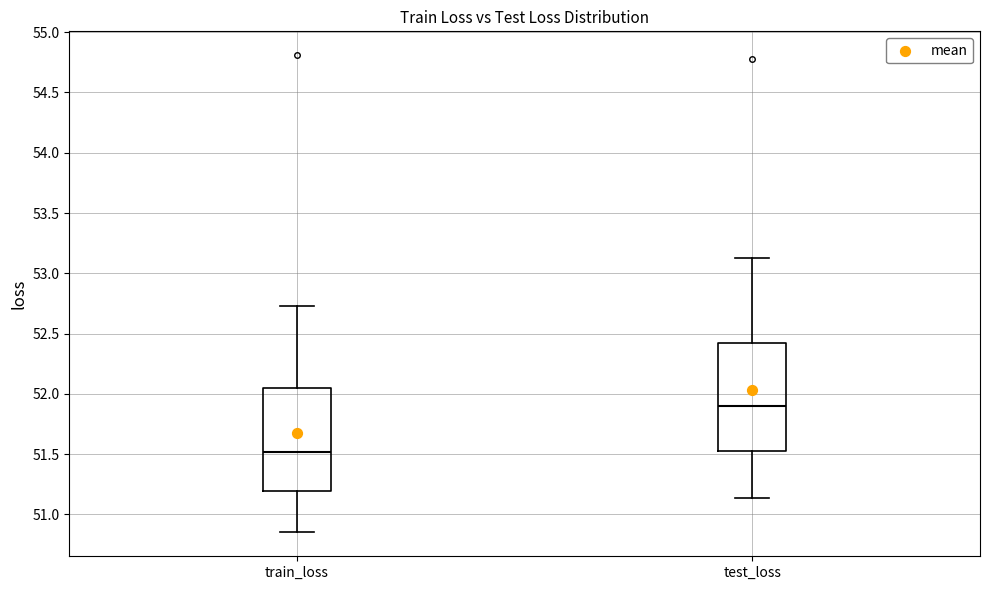

Which box has the highest median line?

test_loss